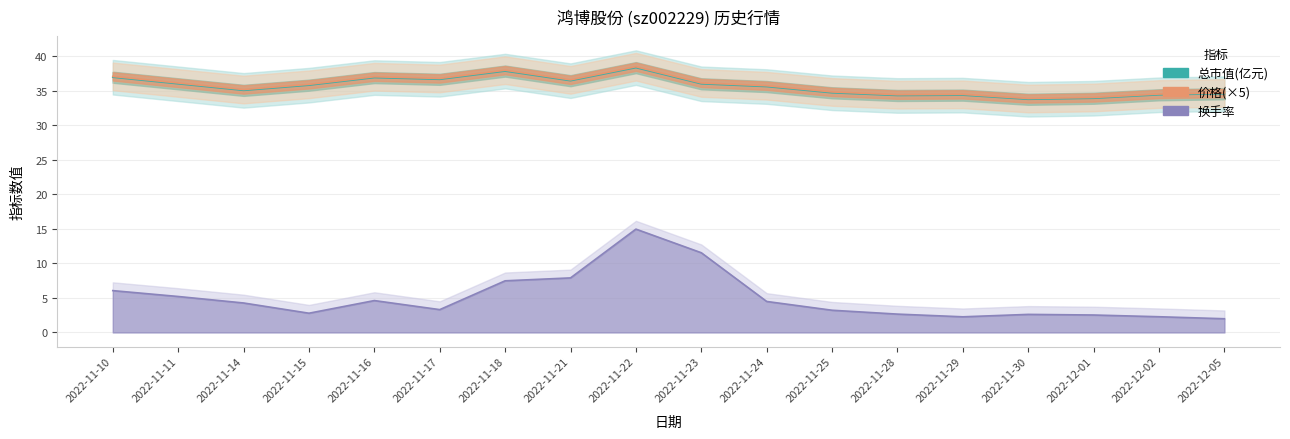

At which label is 价格 closest to 36?

2022-11-11